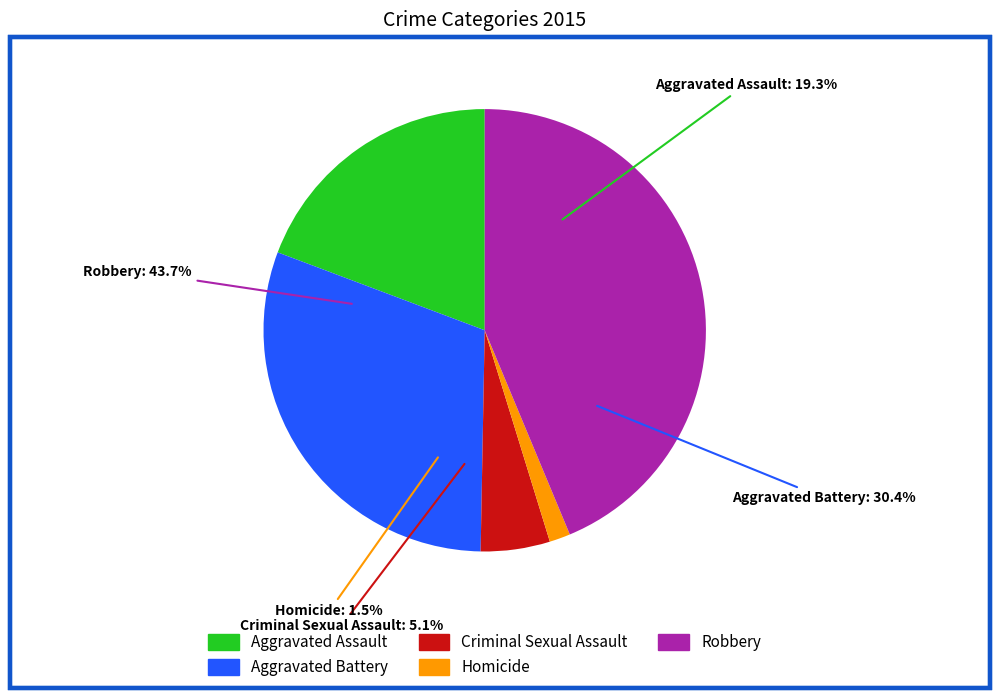

The Aggravated Assault slice represents 14% of the pie. True or false?

False